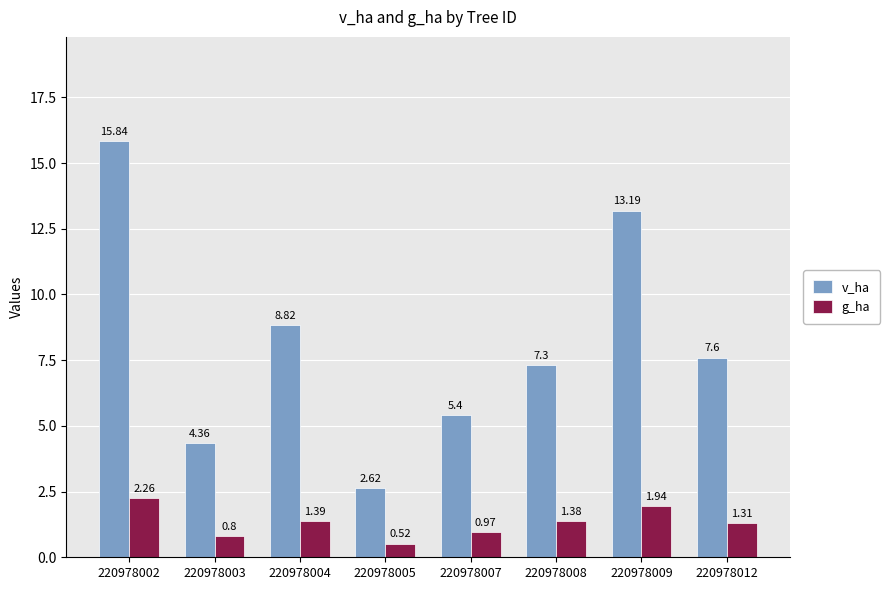

Is it true that v_ha equals 8.8 at 220978004?

True